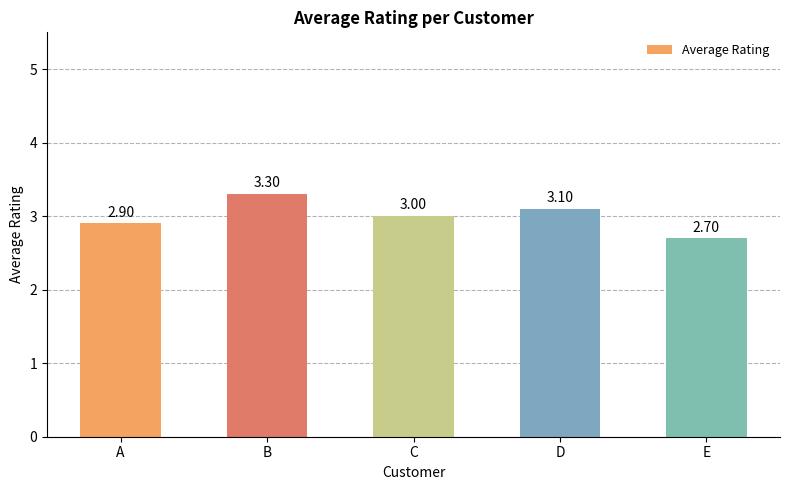

What is the difference between the values at C and D?

0.1